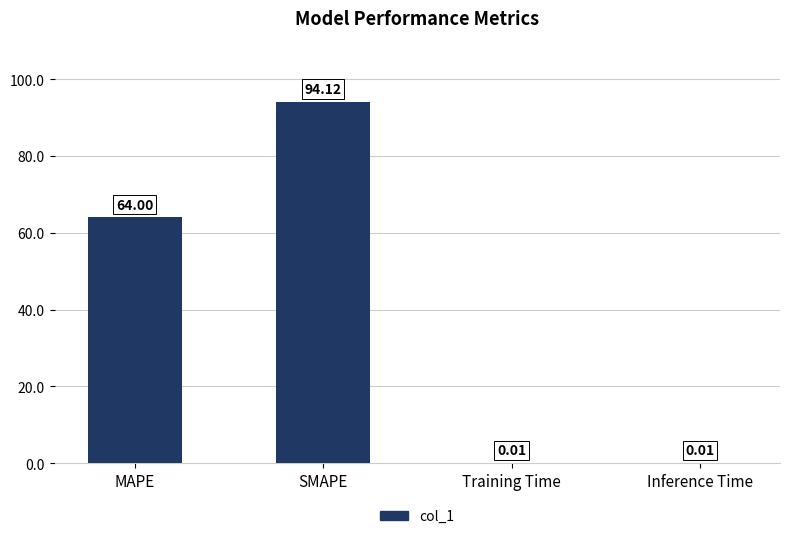

Which label corresponds to the largest value in the chart?

SMAPE